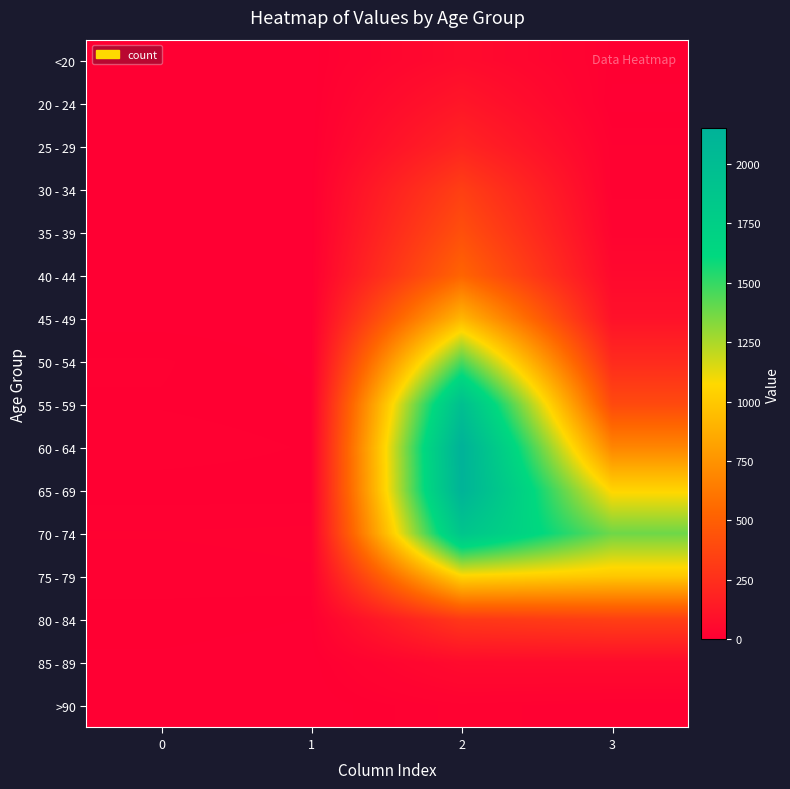

Between 3 and 1, which is larger?

3